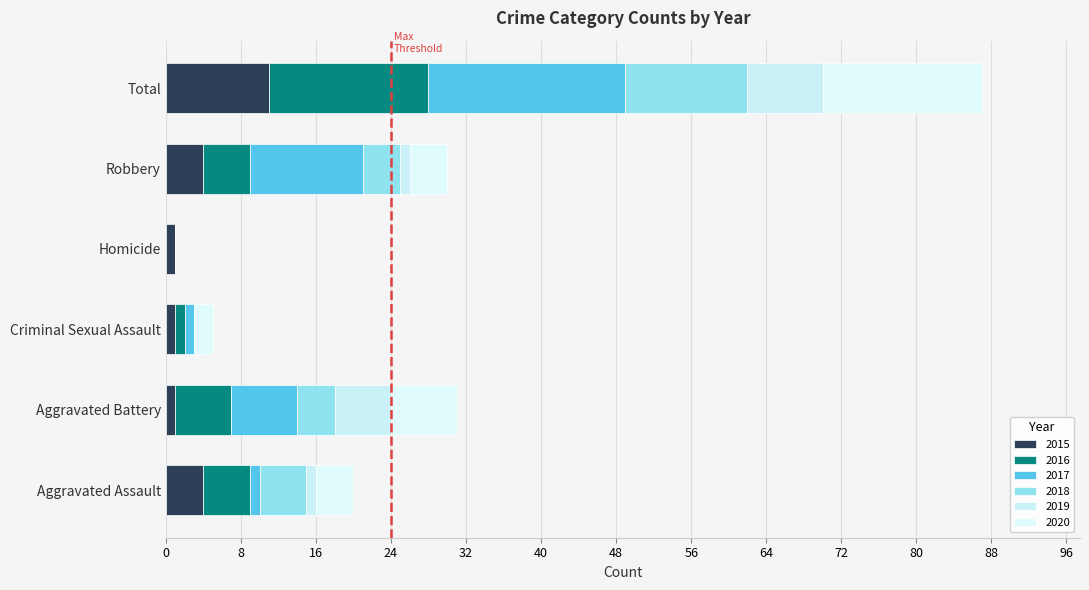

What is the sum of all 2019 values?

16